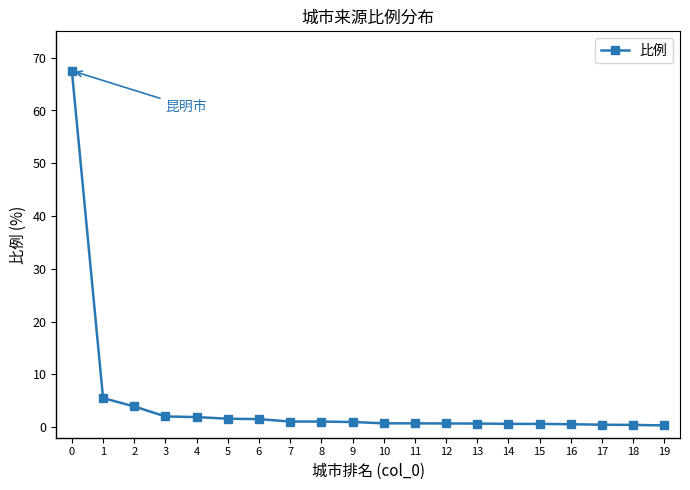

How many lines are shown in the chart?

1